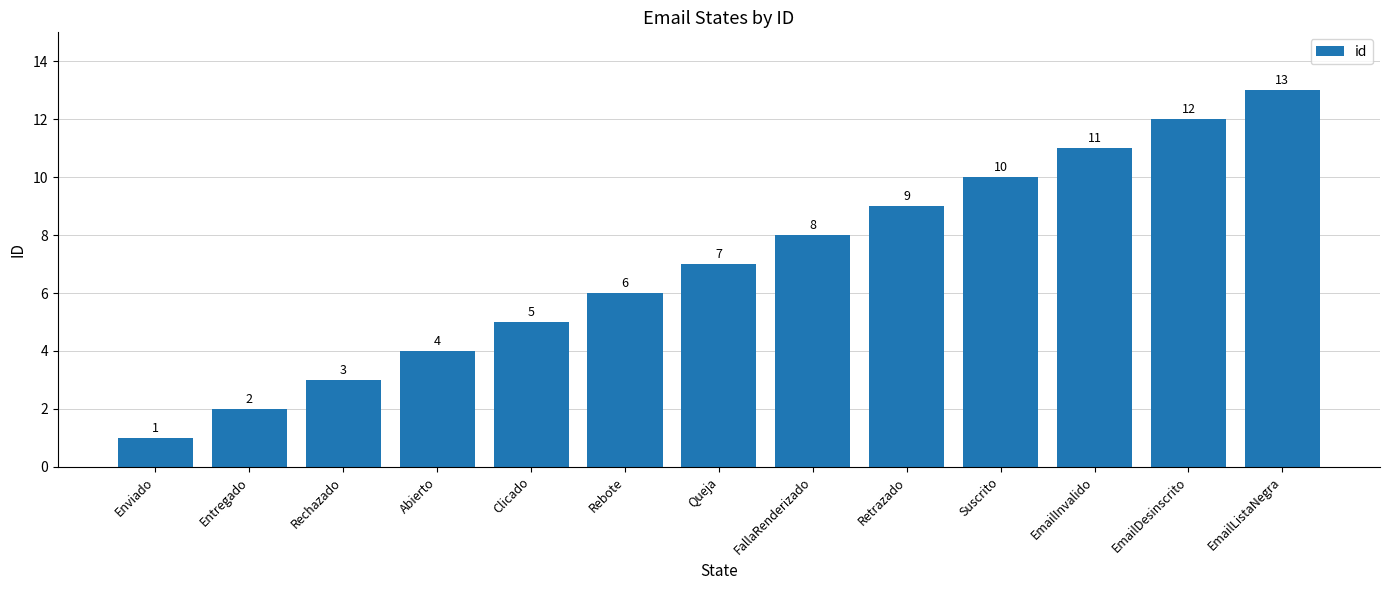

What is the label of the 3rd bar from the left?

Rechazado